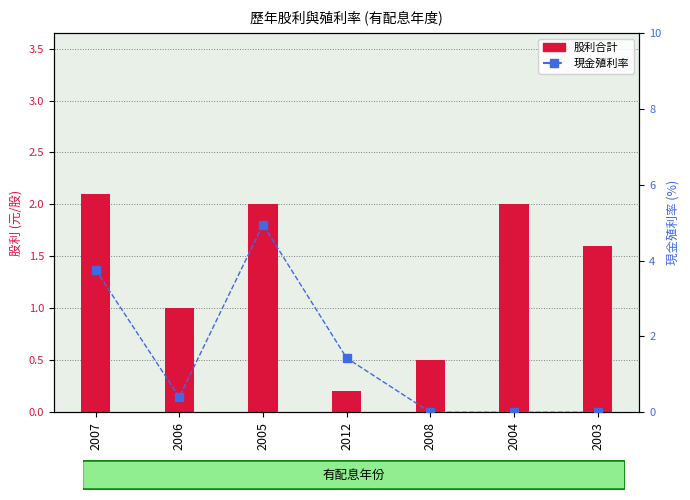

True or false: 股利合計 has a value of 1.0 at 2006.

True